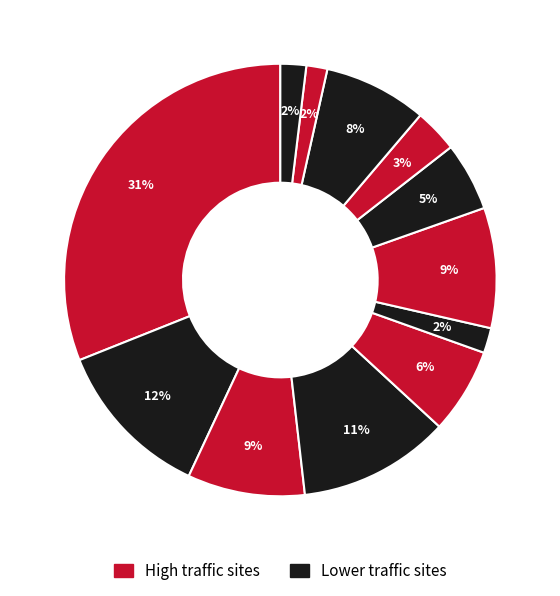

How many segments does this pie chart have?

12